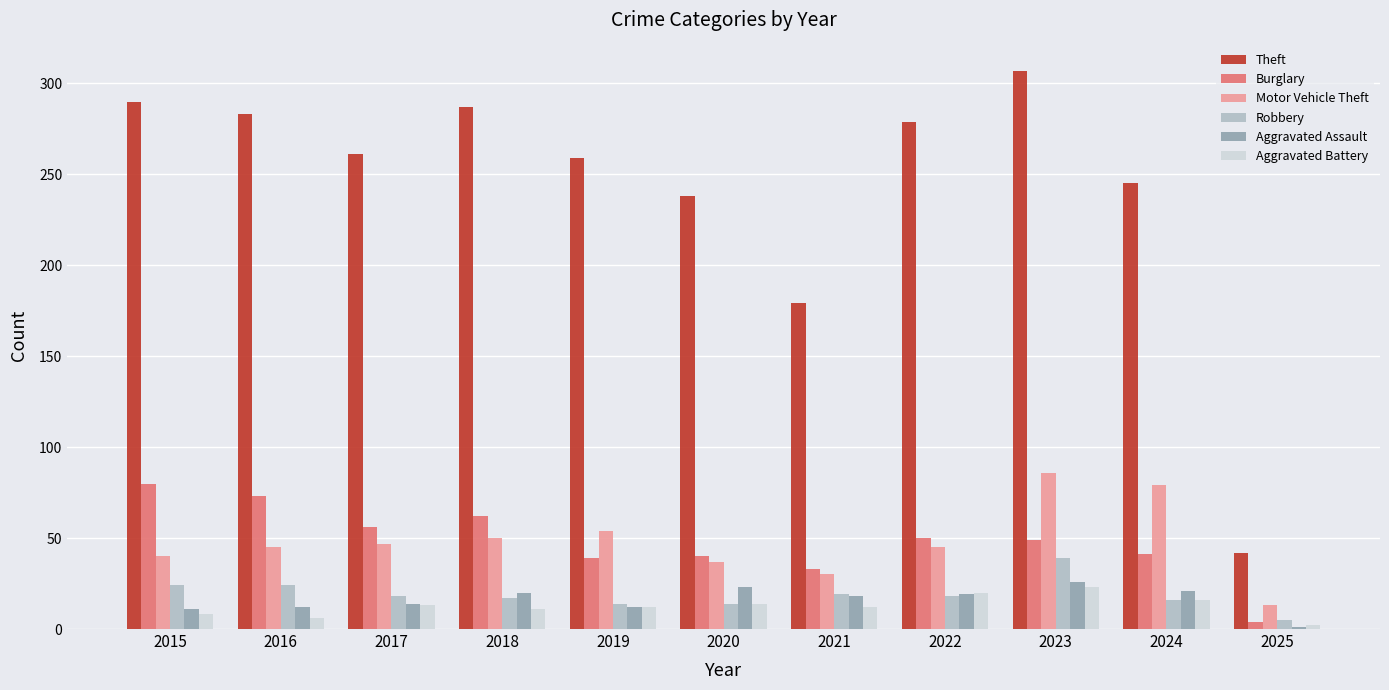

The value of Aggravated Battery at 2021 is 12. True or false?

True